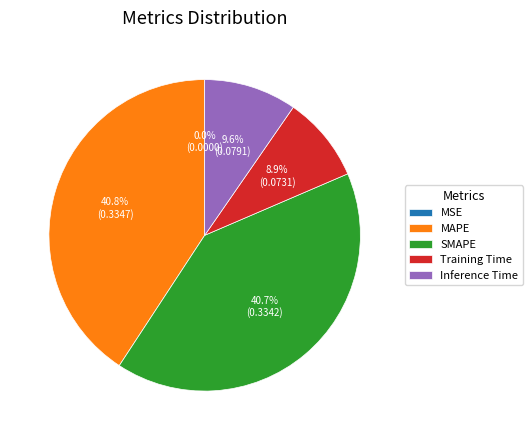

The SMAPE slice represents 41% of the pie. True or false?

True